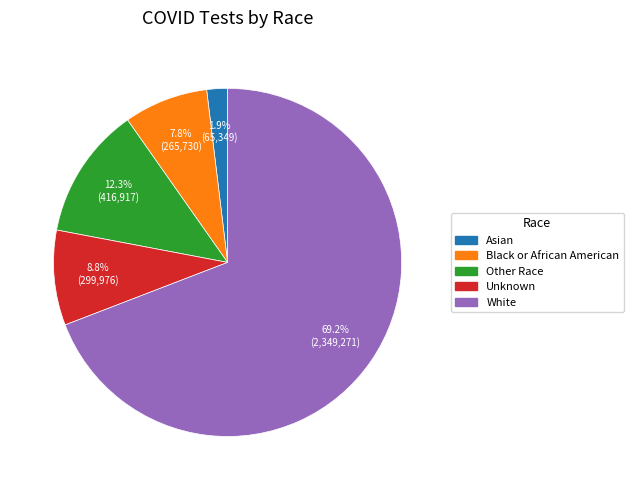

Is it true that Asian is 2% of the pie?

True